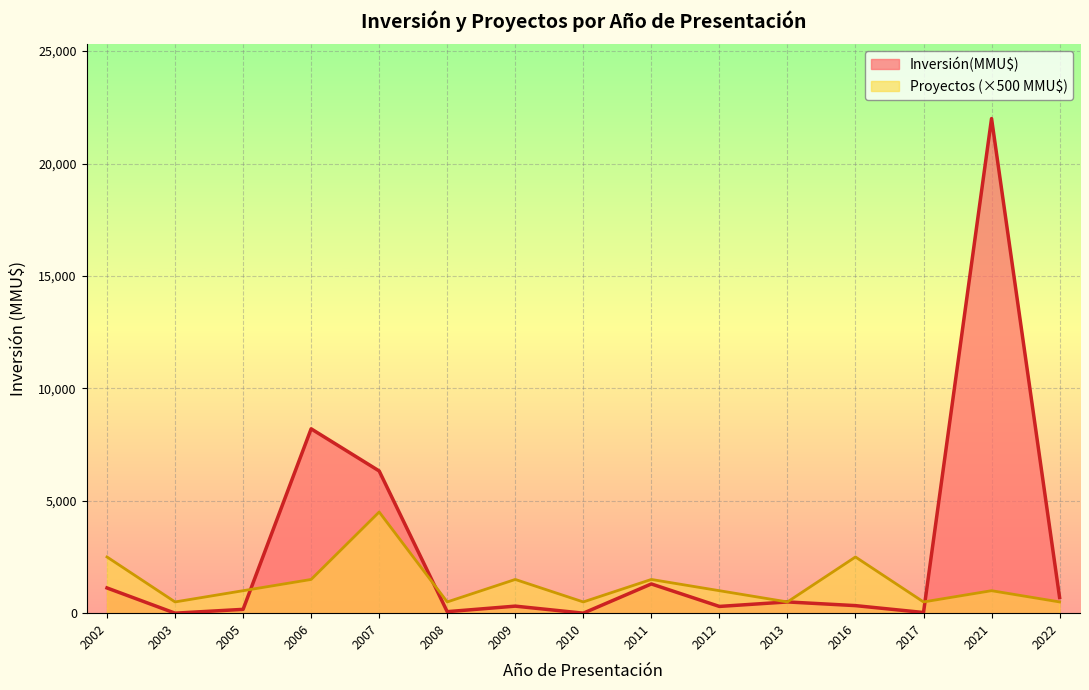

What is the maximum value for Inversión(MMU$)?

22000